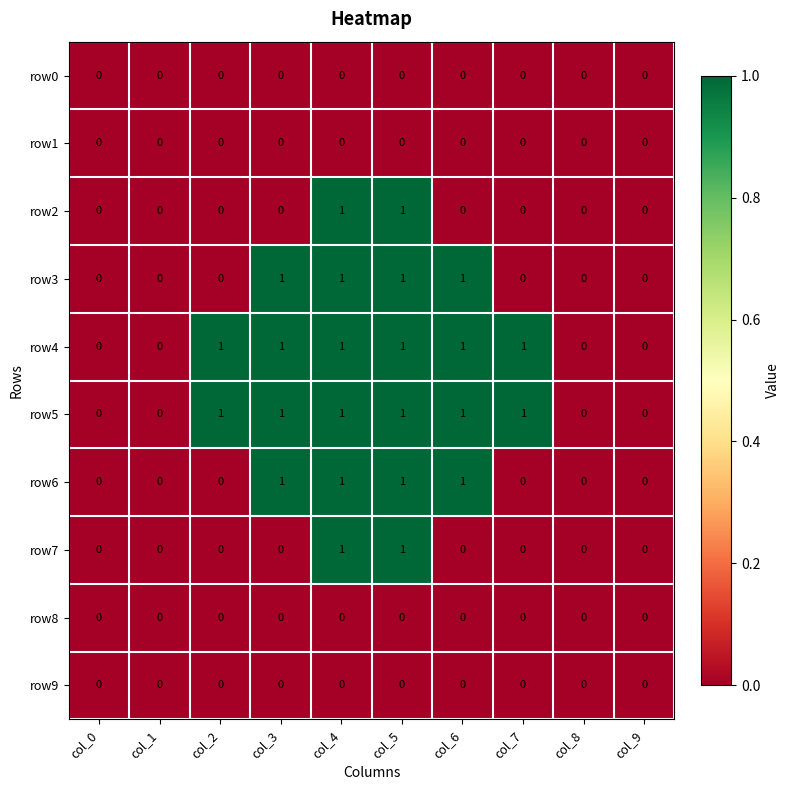

True or false: row2 has a value of 1 at col_2.

False